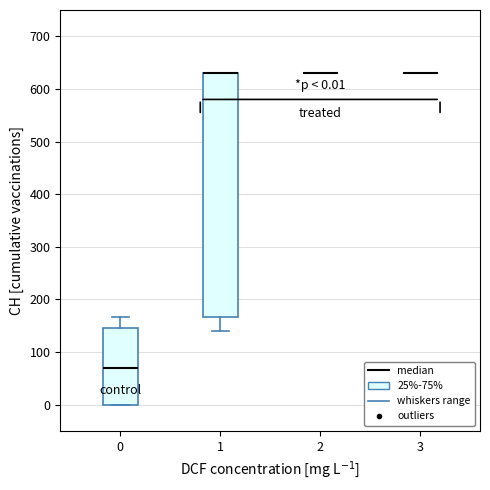

Which box is the tallest, from its lower edge to its upper edge?

1